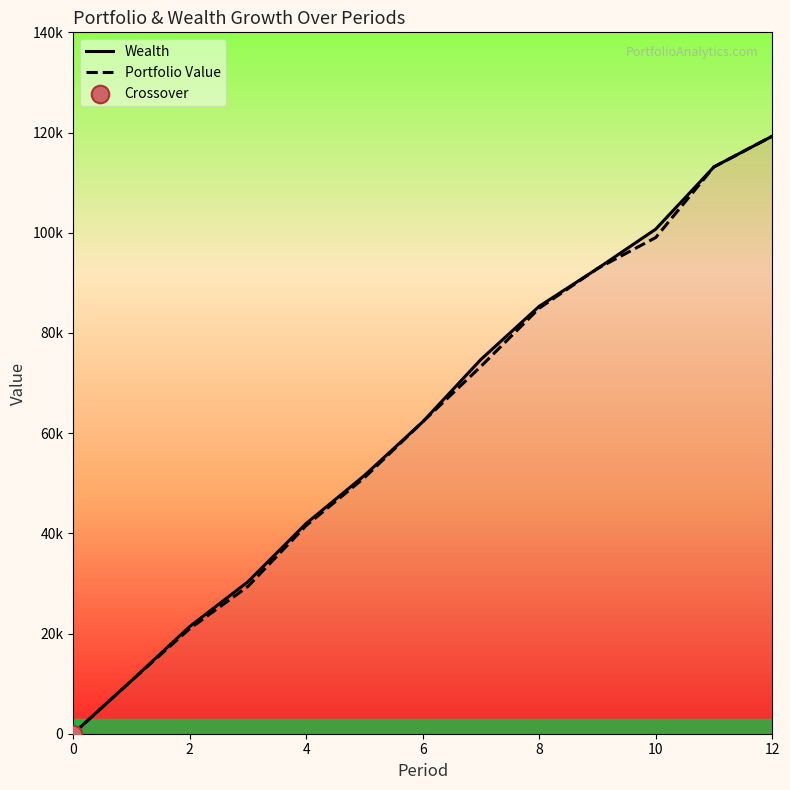

At which category is the sum across all series the highest?

12